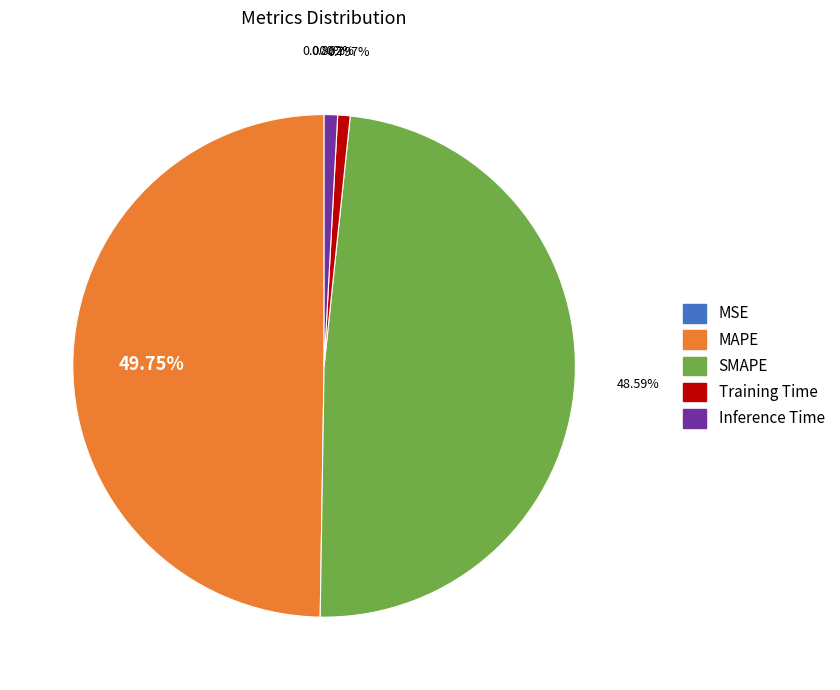

What percentage is NOT represented by MAPE?

50.2%